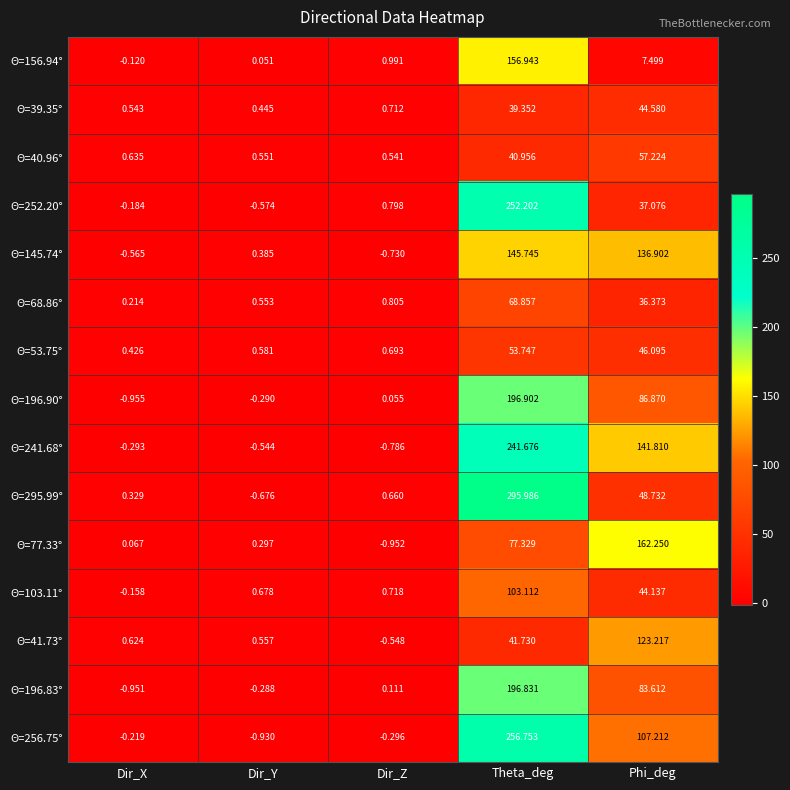

At which category does the chart reach its peak across all series?

Theta_deg